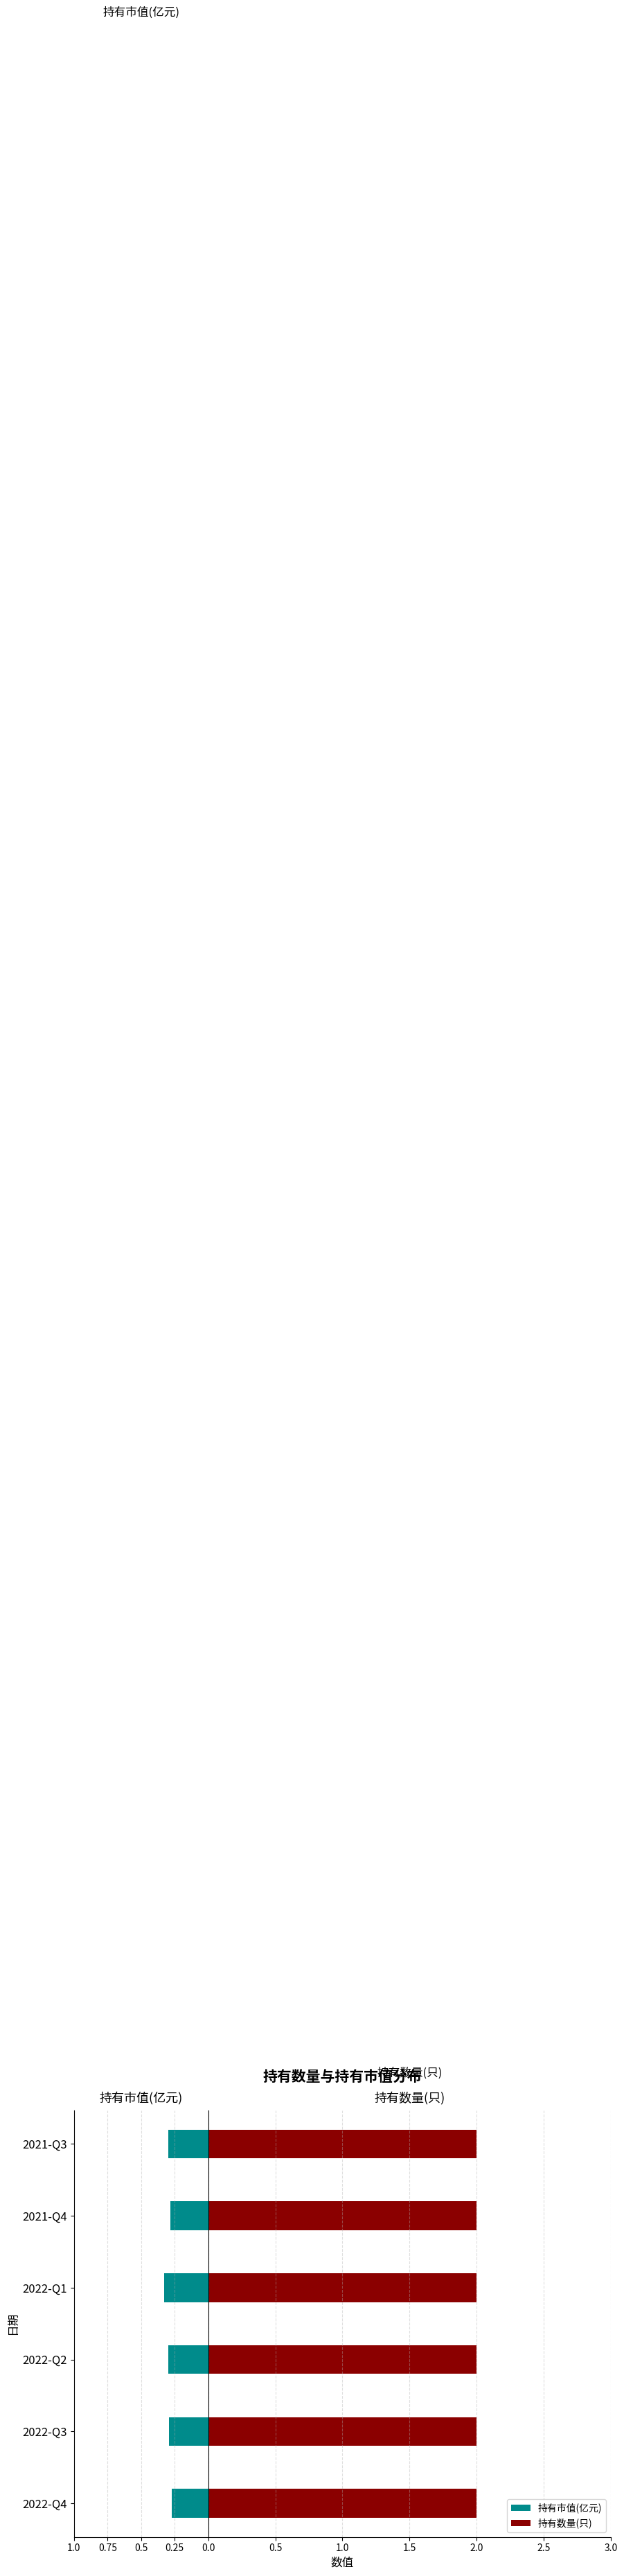

List the series in order of their peak value, highest first.

持有数量(只), 持有市值(亿元)